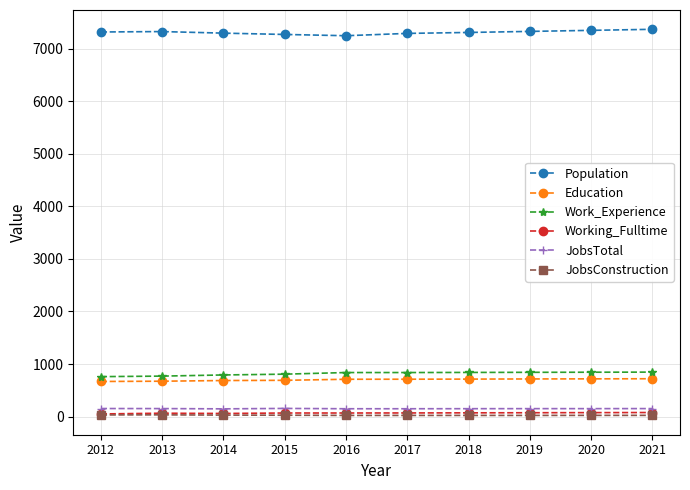

How many lines are shown in the chart?

6